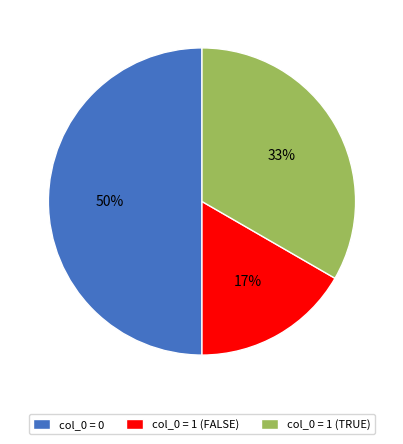

What is the largest slice in the pie chart?

col_0 = 0